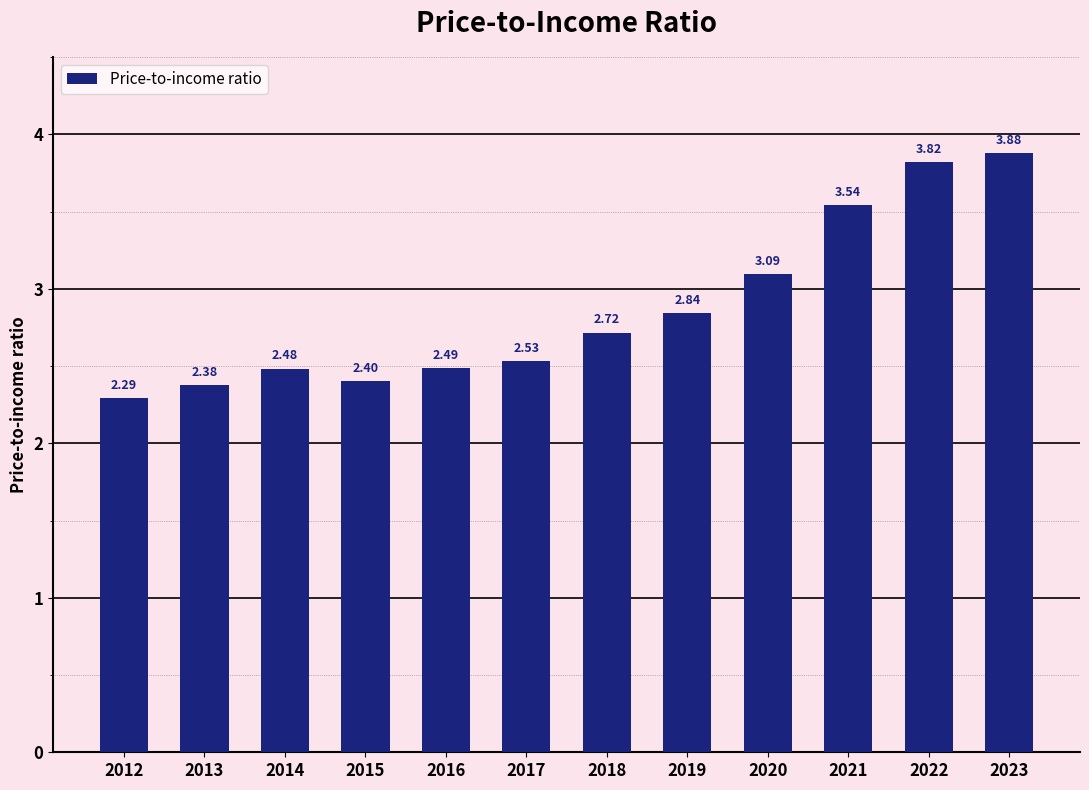

How many bars are there in total?

12